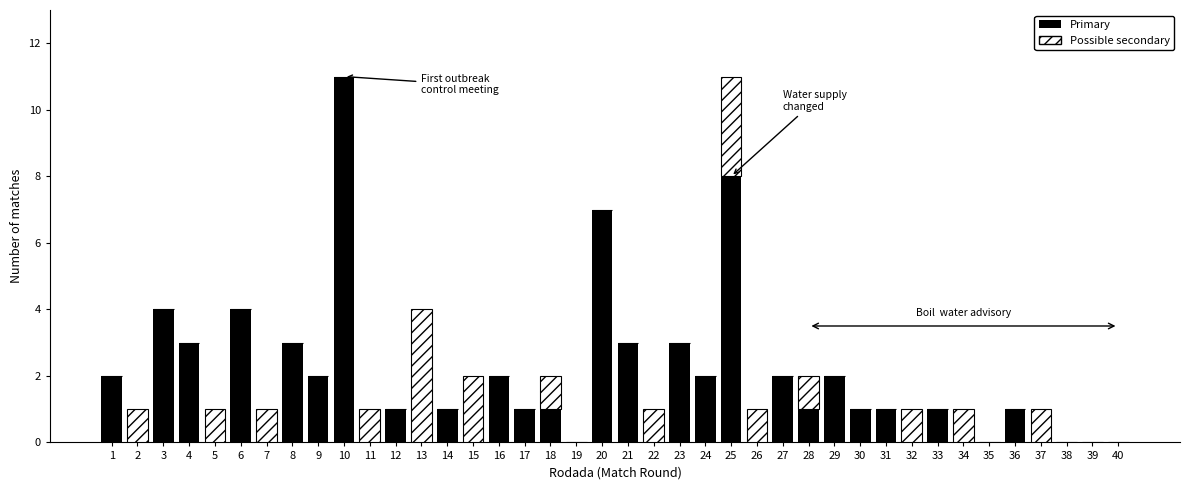

Which category has the highest value in the Primary series?

10